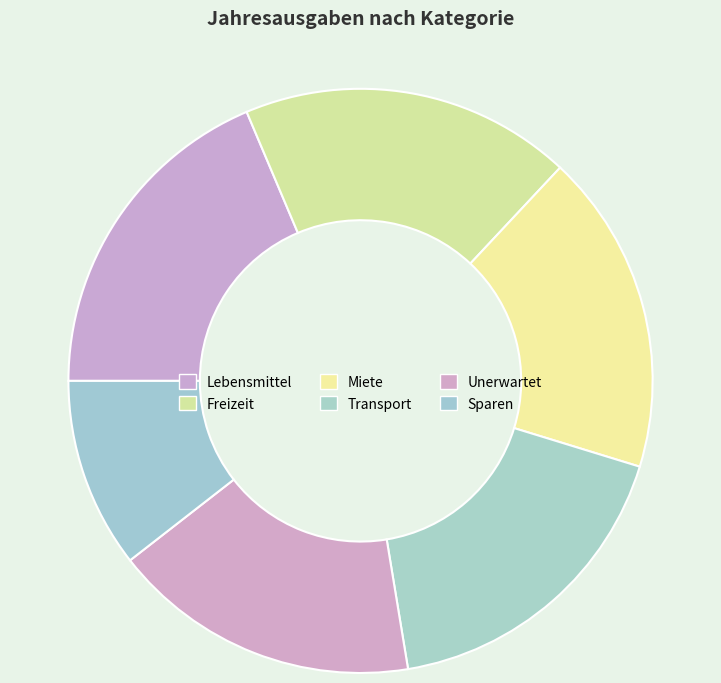

Is it true that Freizeit is 6% of the pie?

False